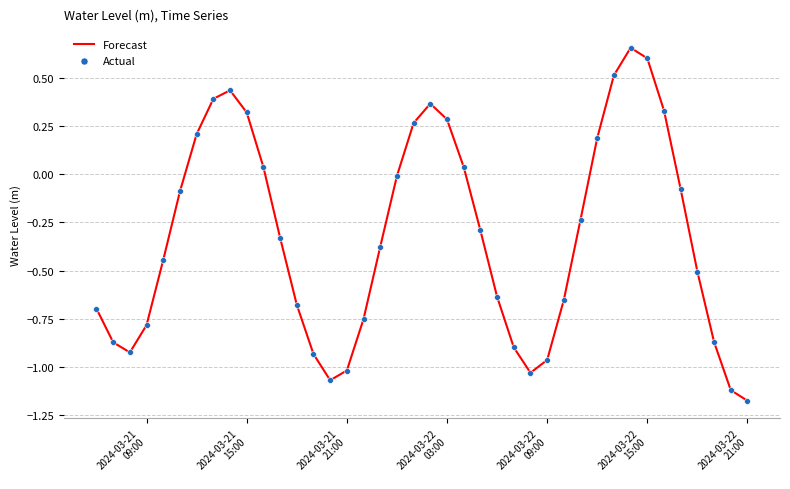

What is the difference between the maximum and minimum values?

1.8